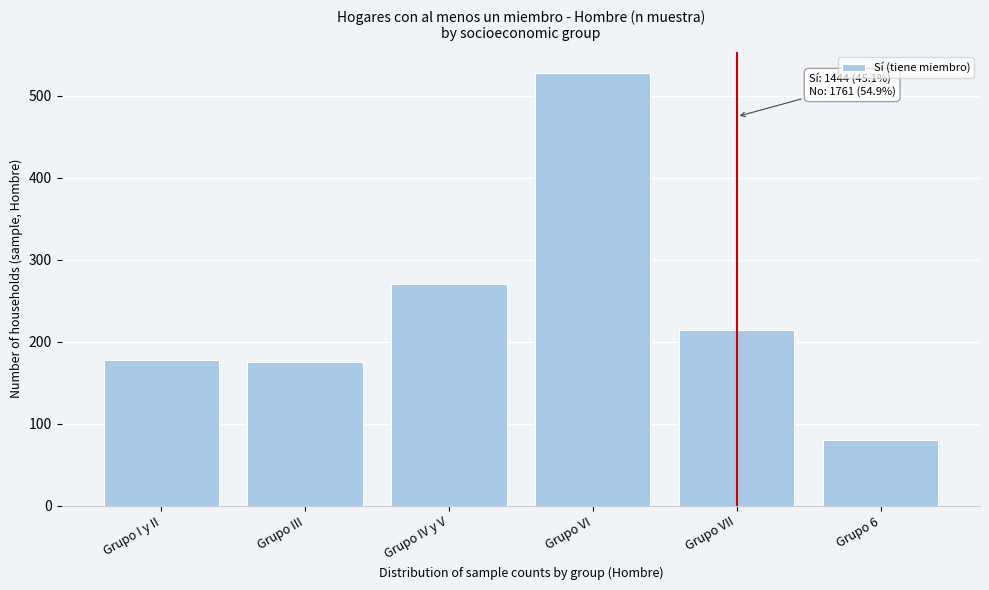

Reading right to left, list all the values displayed in this chart.

Grupo 6=80	Grupo VII=214	Grupo VI=527	Grupo IV y V=270	Grupo III=175	Grupo I y II=178